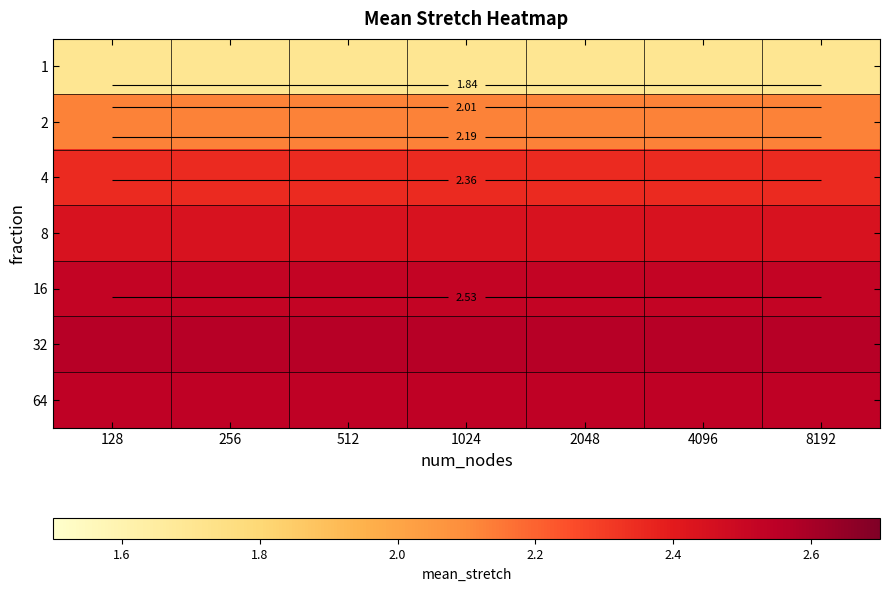

The 4 series shows 1.6 at 4096. True or false?

False